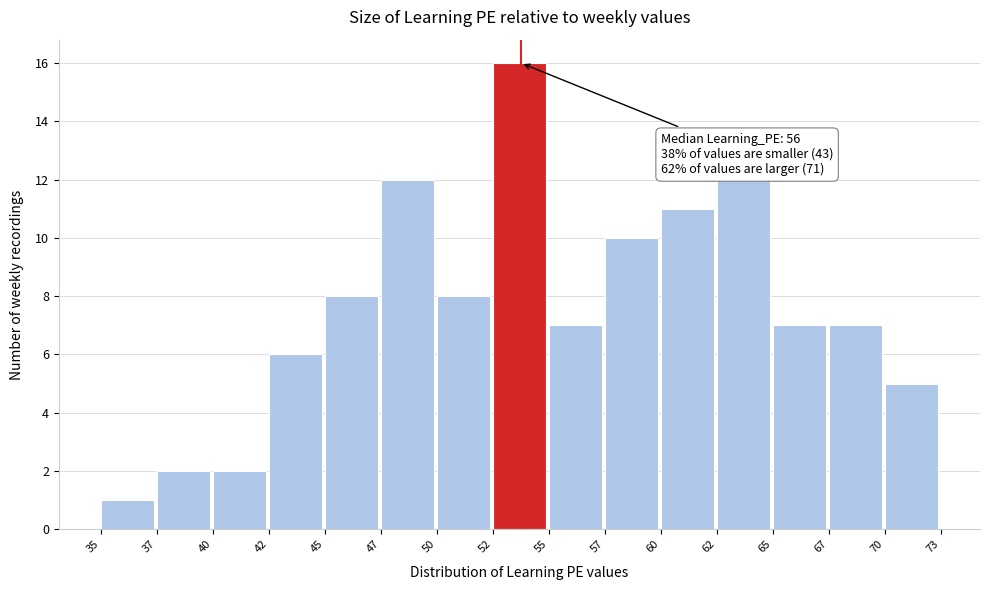

Reading left to right, extract all data points from this chart.

1	2	2	6	8	12	8	16	7	10	11	12	7	7	5